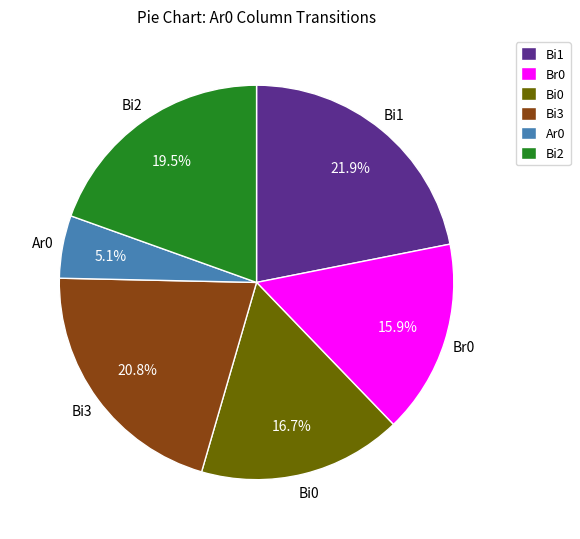

Which category has the biggest portion of the pie?

Bi1